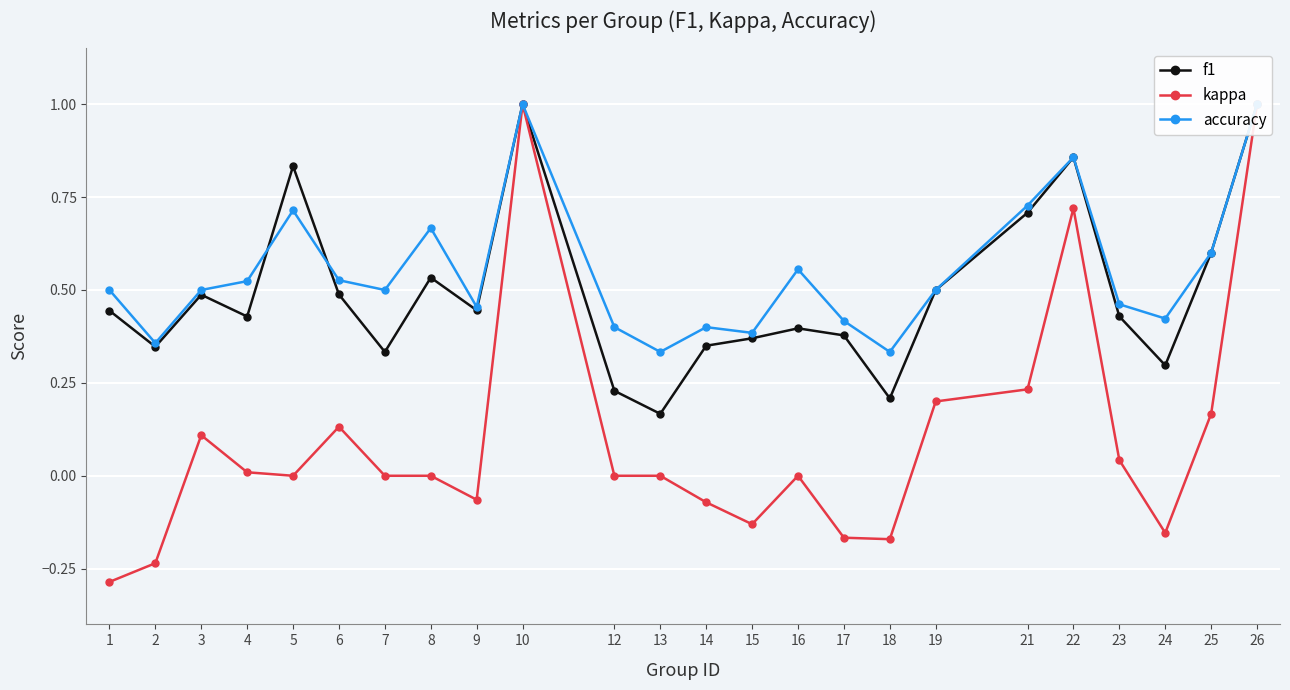

Where does the kappa series first go above 0?

3